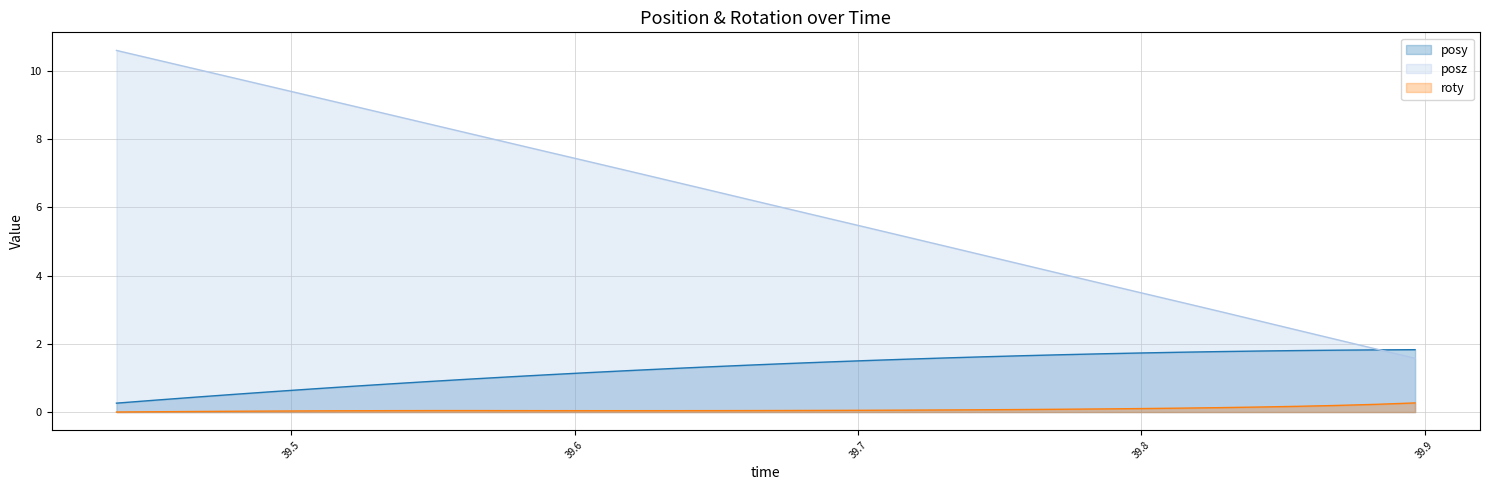

Reading left to right, list all the values displayed in this chart.

posy: 0.3	0.3	0.4	0.5	0.6	0.7	0.8	0.8	0.9	1.0	1.0	1.1	1.2	1.2	1.3	1.3	1.4	1.4	1.5	1.5	1.5	1.6	1.6	1.6	1.7	1.7	1.7	1.8	1.8	1.8	1.8	1.8	1.8	1.8
posz: 10.6	10.3	10.1	9.8	9.5	9.2	9.0	8.7	8.4	8.2	7.9	7.6	7.3	7.1	6.8	6.5	6.2	6.0	5.7	5.4	5.1	4.9	4.6	4.3	4.1	3.8	3.5	3.2	3.0	2.7	2.4	2.1	1.8	1.6
roty: 0.0	0.0	0.0	0.0	0.0	0.0	0.0	0.0	0.0	0.0	0.0	0.0	0.0	0.0	0.0	0.0	0.0	0.0	0.0	0.1	0.1	0.1	0.1	0.1	0.1	0.1	0.1	0.1	0.1	0.1	0.2	0.2	0.2	0.3